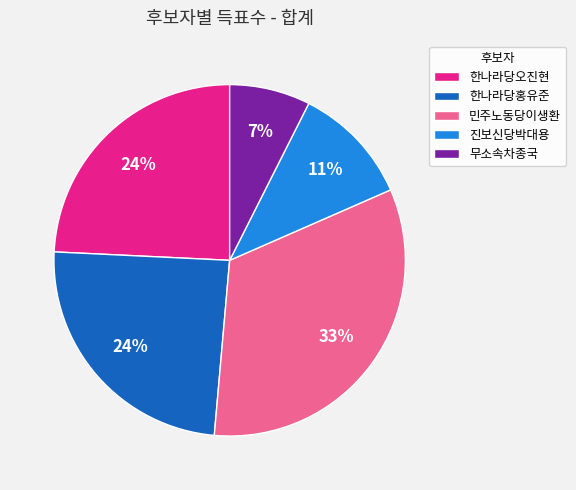

To the nearest percent, what portion does 한나라당홍유준 represent?

24%